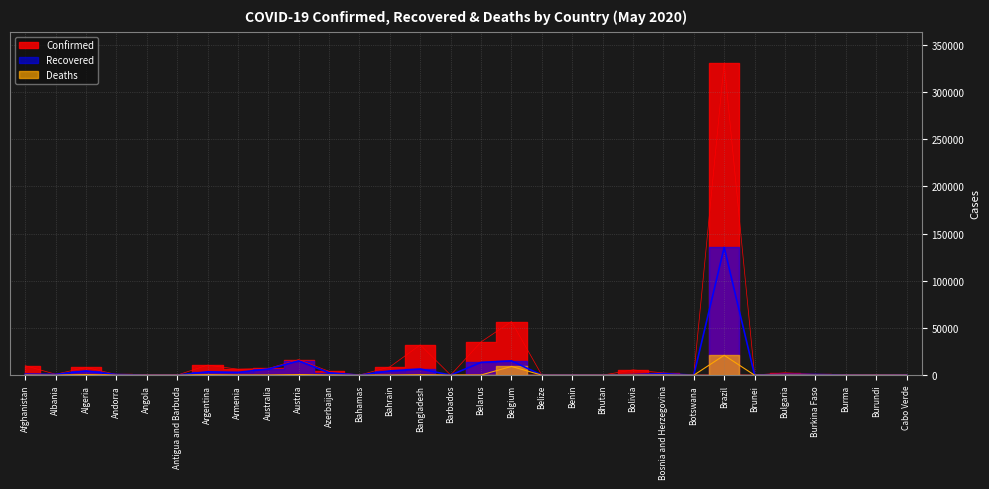

Which series has the largest range (max minus min)?

Confirmed